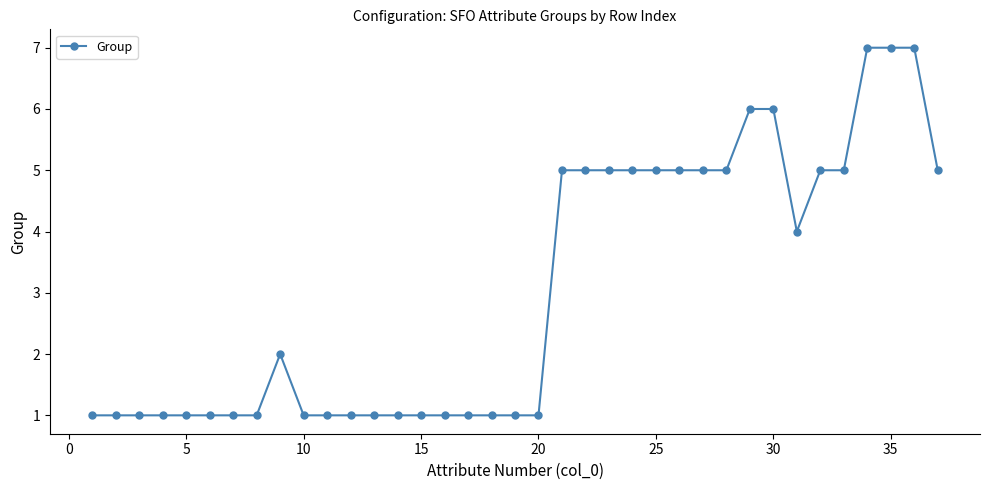

What is the value of the 25th point from the left?

5